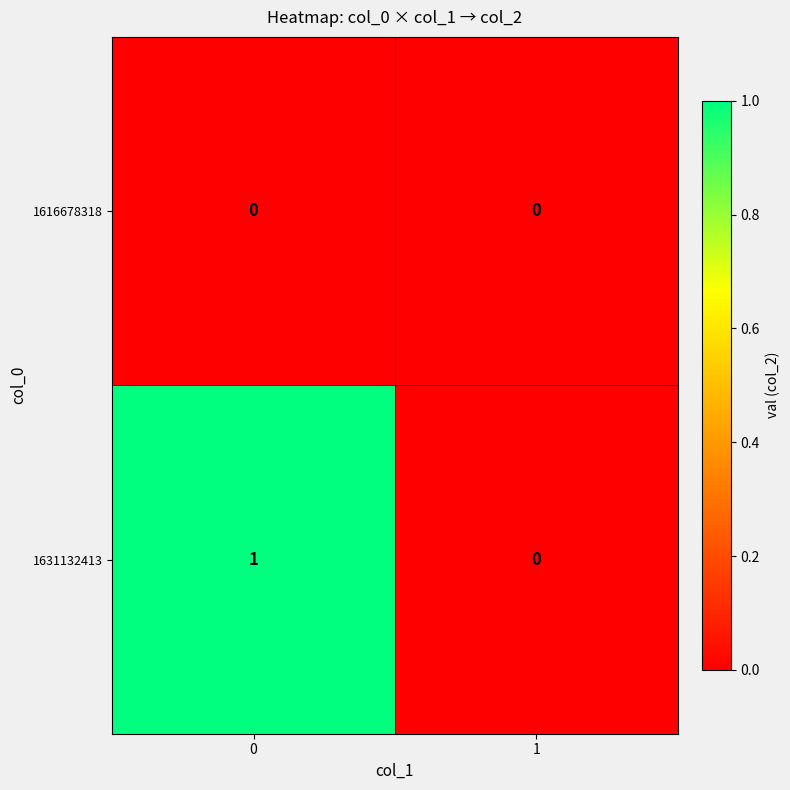

Which series has the largest total across all categories?

1631132413